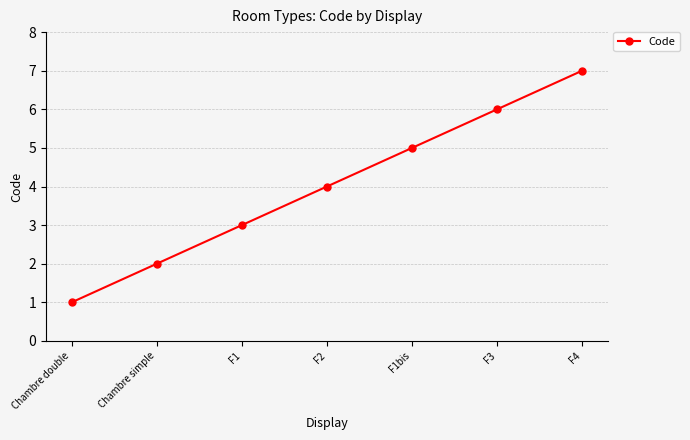

What is the label of the 6th point from the right?

Chambre simple